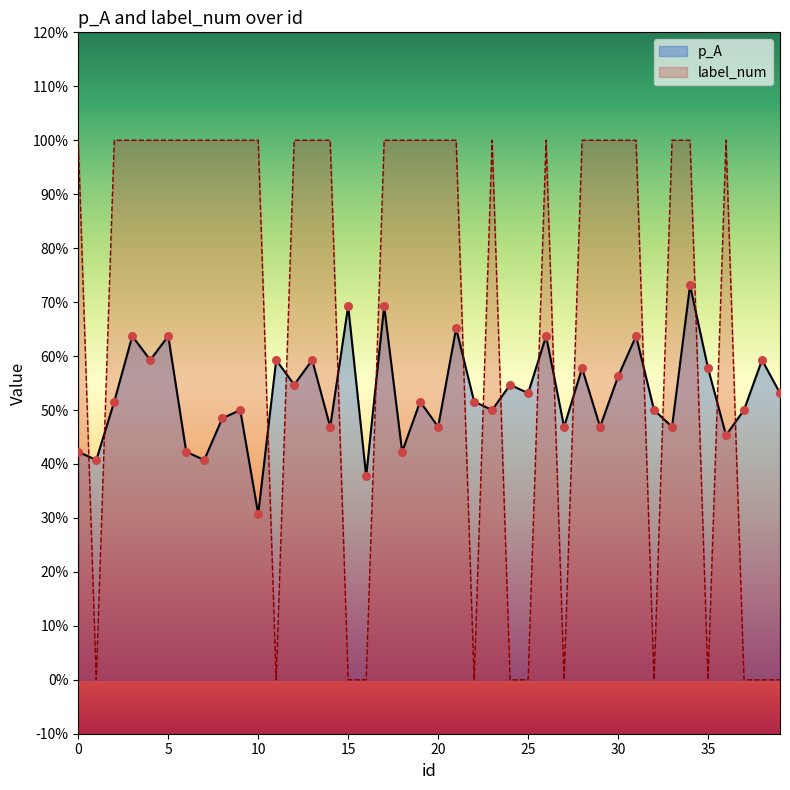

What are all the series names shown in the legend?

p_A, label_num